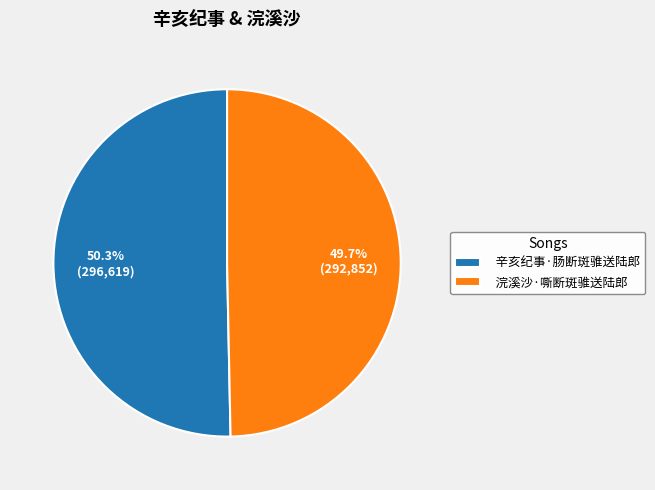

The 辛亥纪事·肠断斑骓送陆郎 slice represents 50% of the pie. True or false?

True